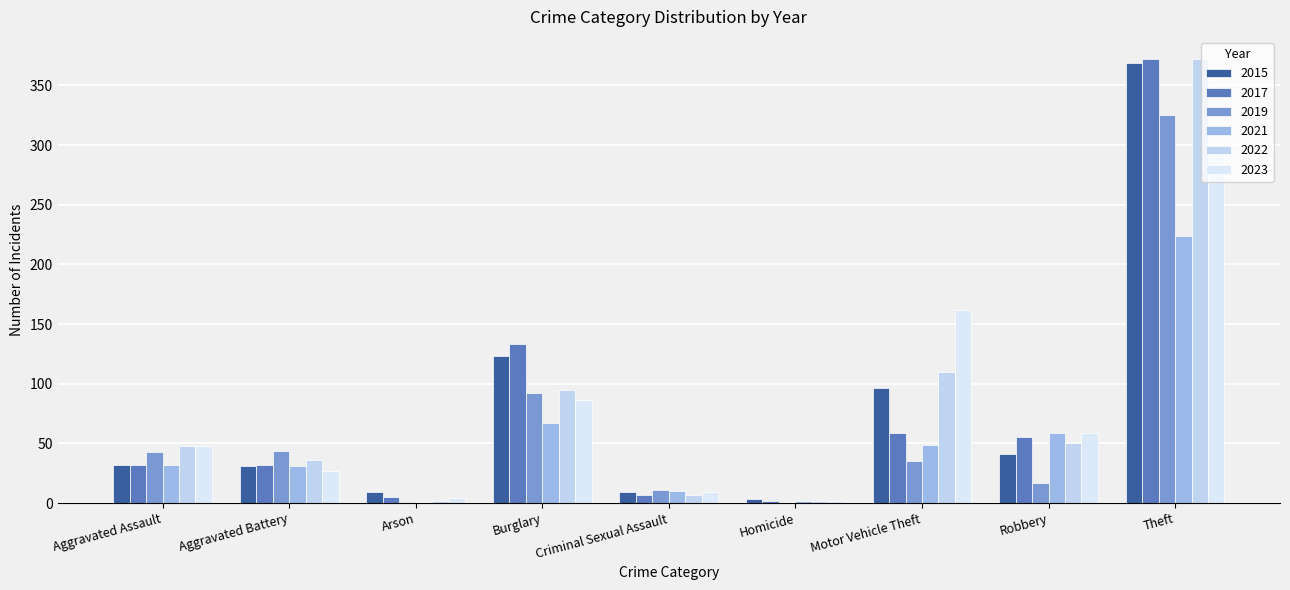

Reading left to right, transcribe all the data shown in this chart.

2015: Aggravated Assault=32	Aggravated Battery=31	Arson=9	Burglary=123	Criminal Sexual Assault=9	Homicide=3	Motor Vehicle Theft=96	Robbery=41	Theft=369
2017: Aggravated Assault=32	Aggravated Battery=32	Arson=5	Burglary=133	Criminal Sexual Assault=7	Homicide=2	Motor Vehicle Theft=59	Robbery=55	Theft=372
2019: Aggravated Assault=43	Aggravated Battery=44	Arson=1	Burglary=92	Criminal Sexual Assault=11	Homicide=0	Motor Vehicle Theft=35	Robbery=17	Theft=325
2021: Aggravated Assault=32	Aggravated Battery=31	Arson=0	Burglary=67	Criminal Sexual Assault=10	Homicide=2	Motor Vehicle Theft=49	Robbery=59	Theft=224
2022: Aggravated Assault=48	Aggravated Battery=36	Arson=2	Burglary=95	Criminal Sexual Assault=7	Homicide=2	Motor Vehicle Theft=110	Robbery=50	Theft=372
2023: Aggravated Assault=48	Aggravated Battery=27	Arson=4	Burglary=86	Criminal Sexual Assault=9	Homicide=2	Motor Vehicle Theft=162	Robbery=59	Theft=299